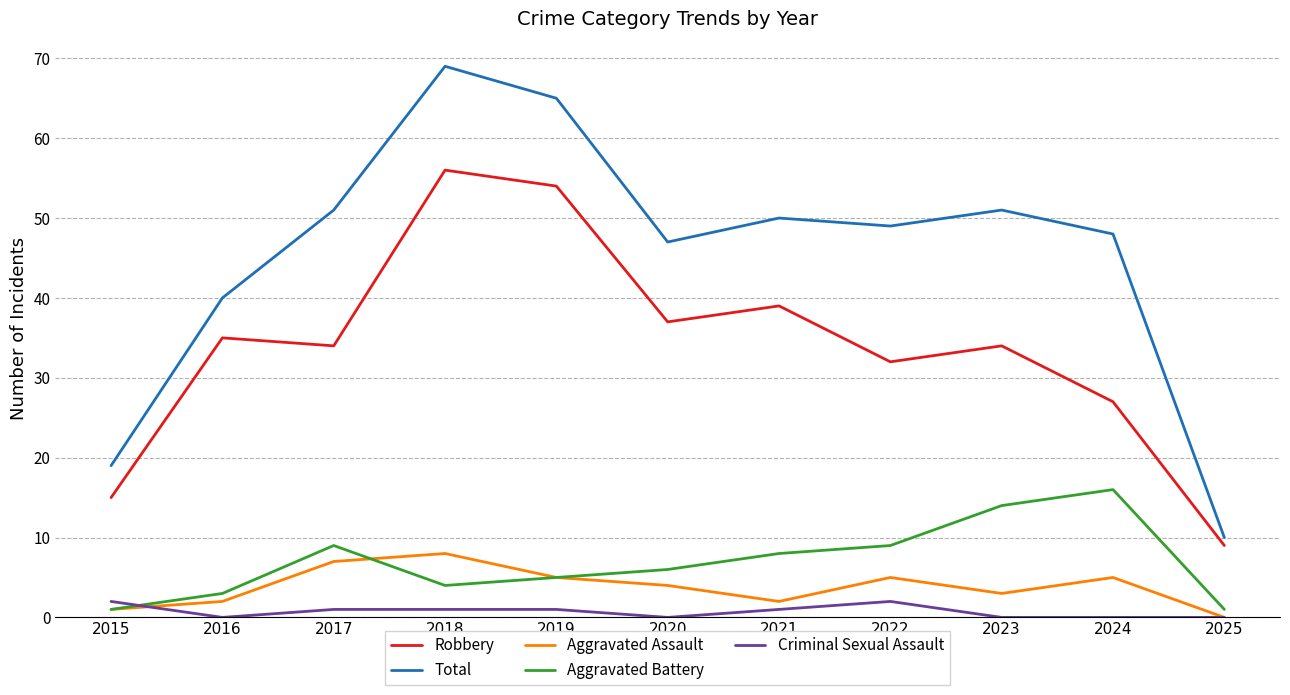

Which label corresponds to the largest value in the chart?

2018